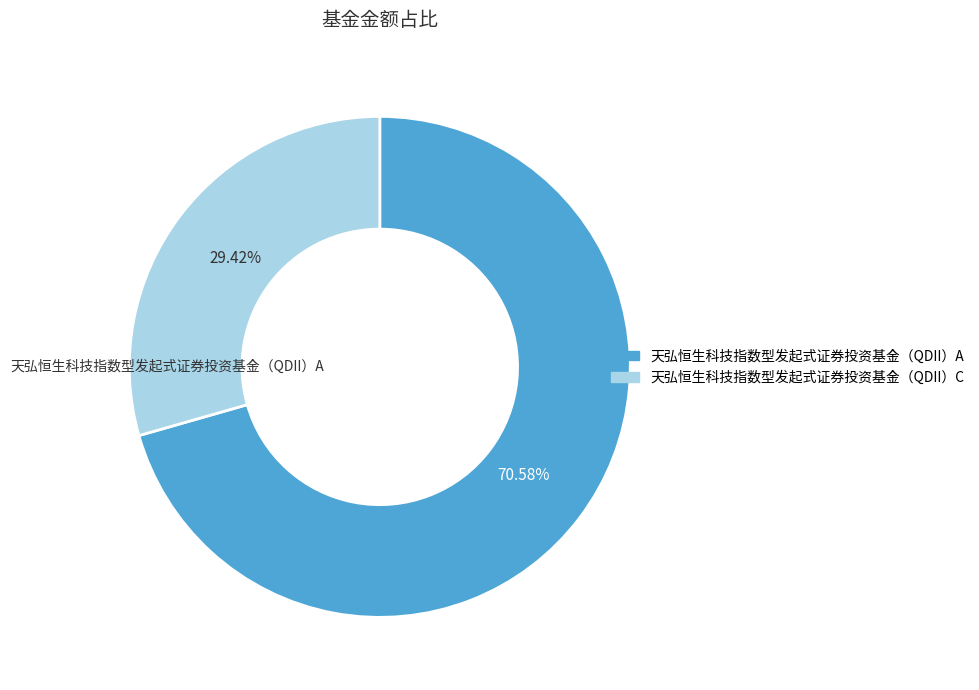

Which category has the smallest portion of the pie?

天弘恒生科技指数型发起式证券投资基金（QDII）C